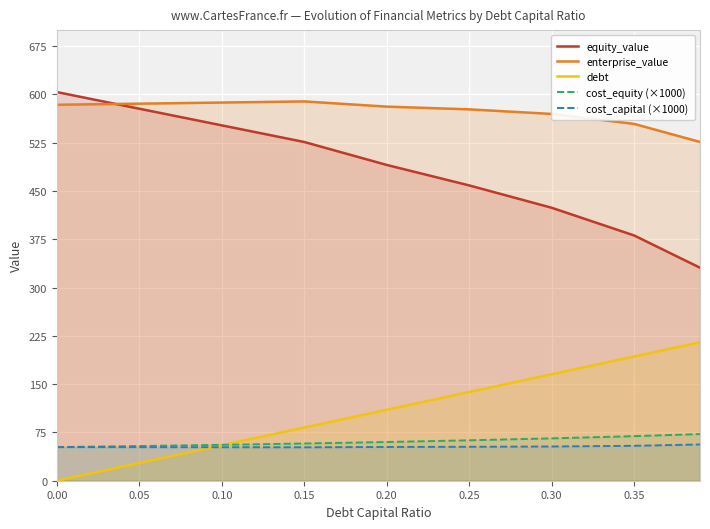

What is the sum of all cost_capital (×1000) values?

477.3